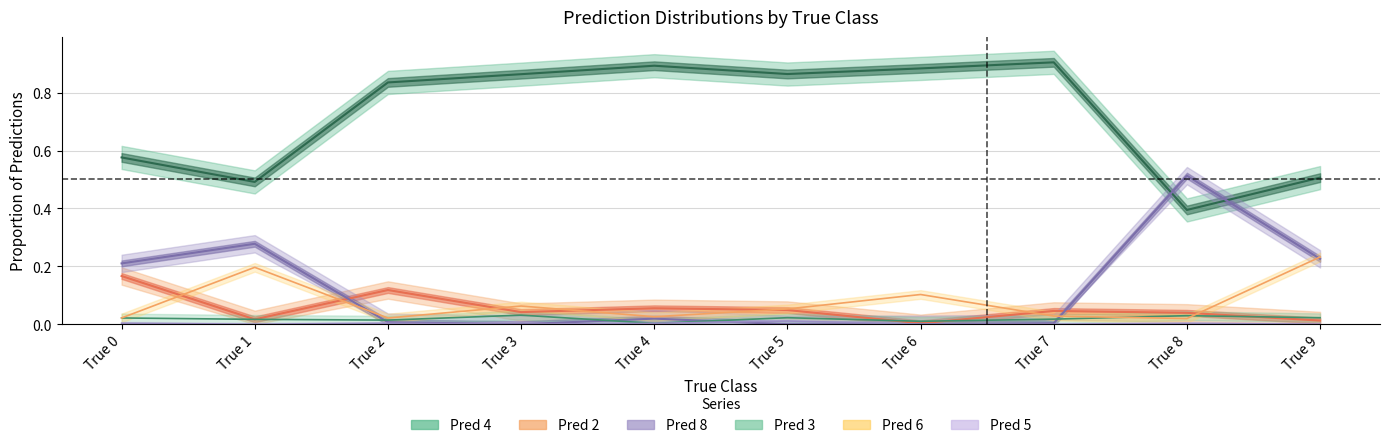

Between which two adjacent categories do Pred 2 and Pred 8 first intersect?

True 1 and True 2